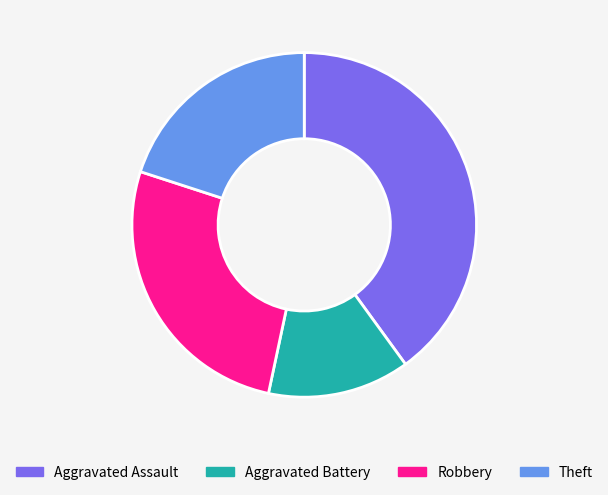

How many slices are in this pie chart?

4